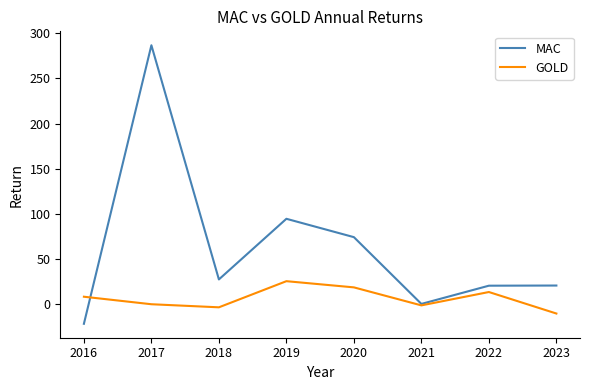

At which label does MAC reach its peak?

2017